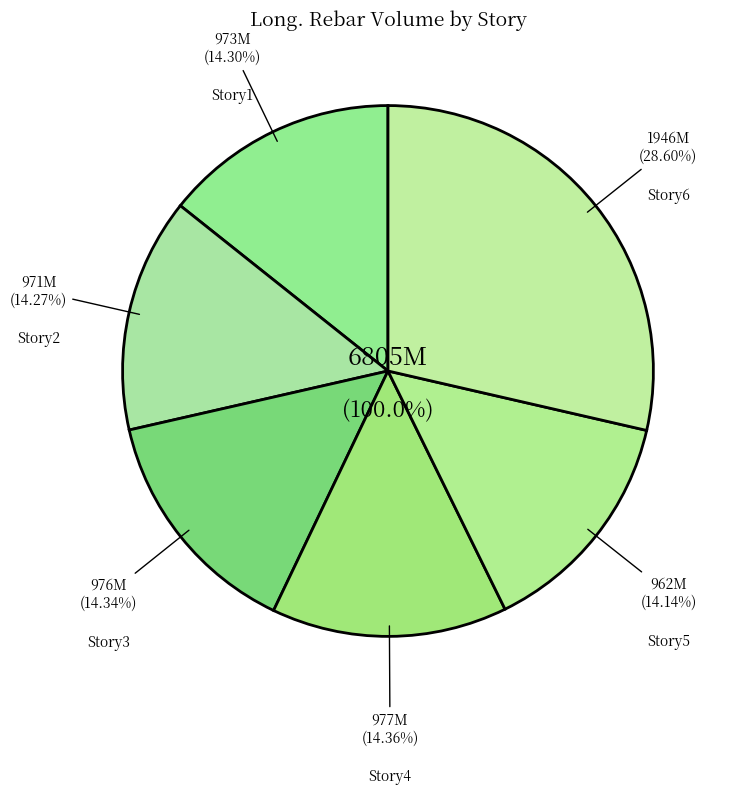

How many segments does this pie chart have?

6